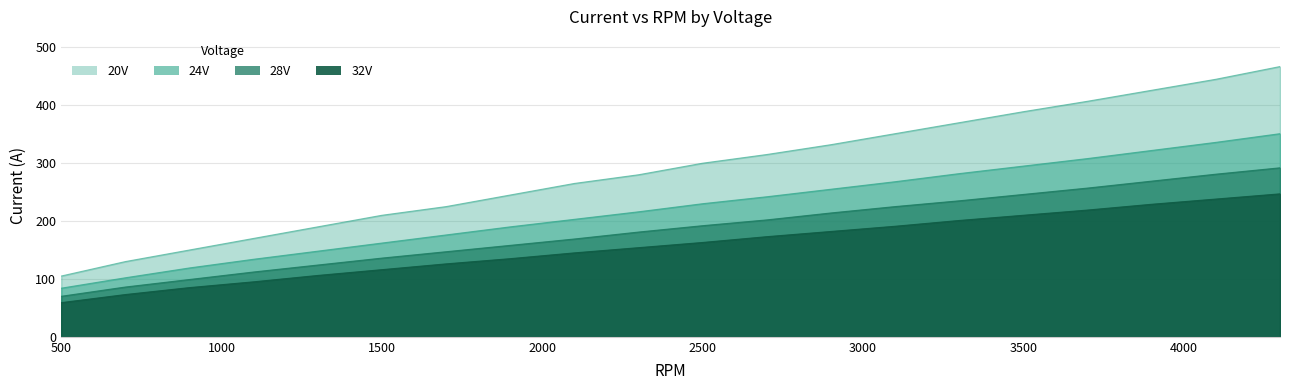

True or false: 32V and 28V intersect in this chart.

False